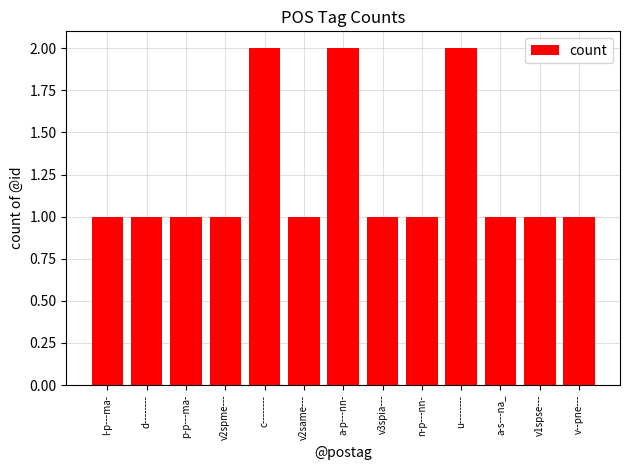

What is the difference between the maximum and minimum values?

1